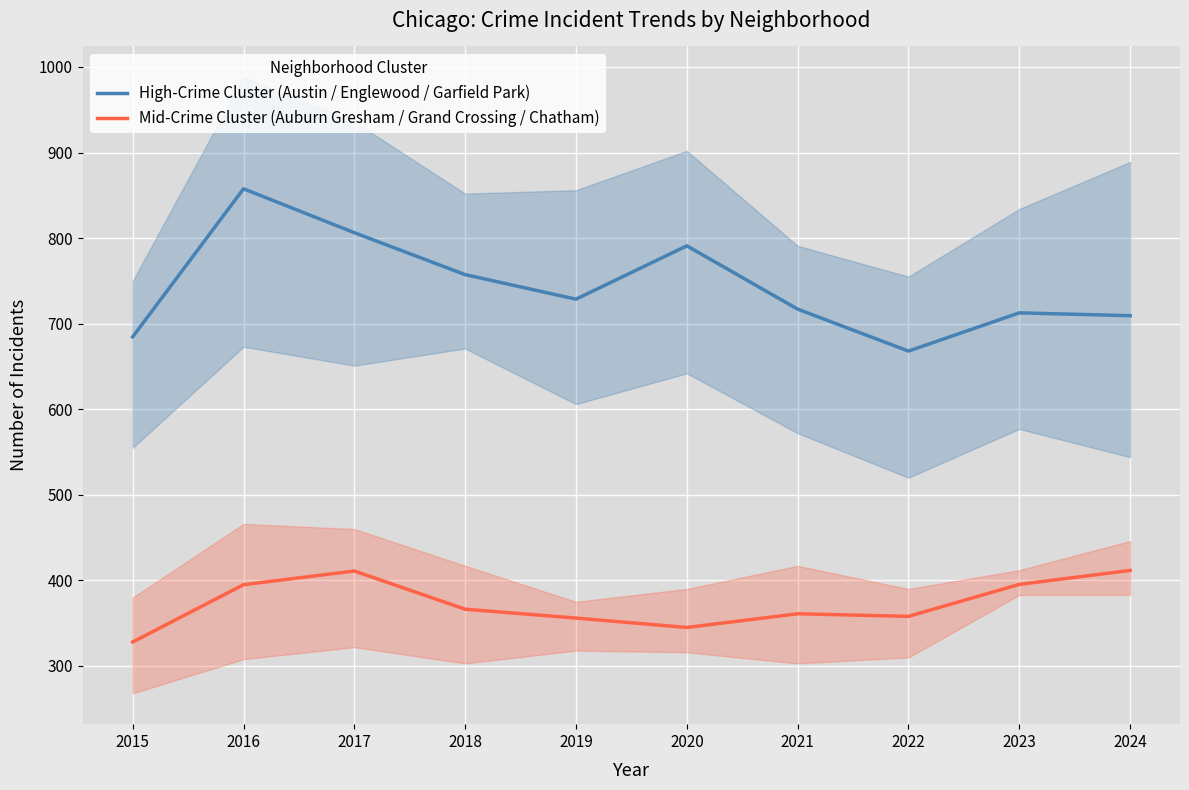

Does the chart display data point markers on the line(s)?

No